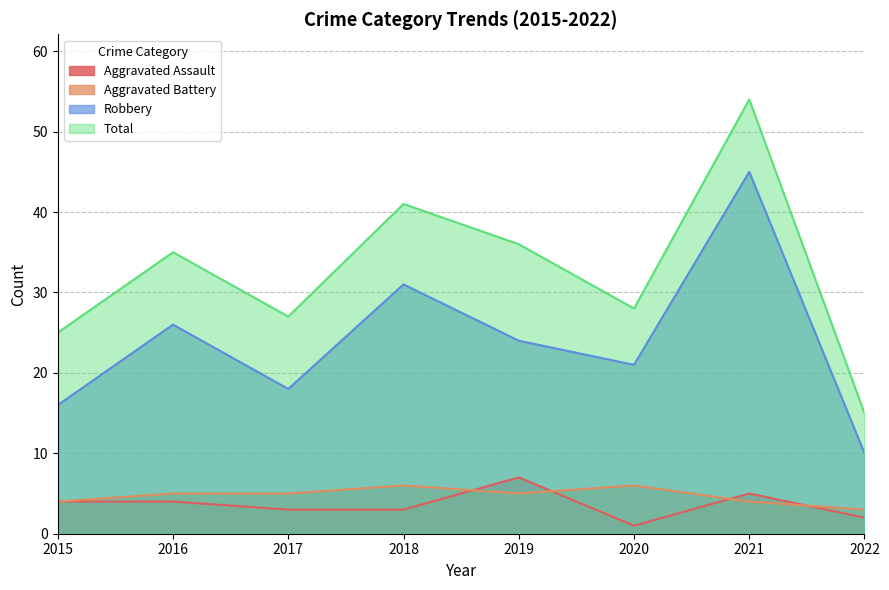

What is the difference between the second highest and second lowest values in the Aggravated Battery series?

2